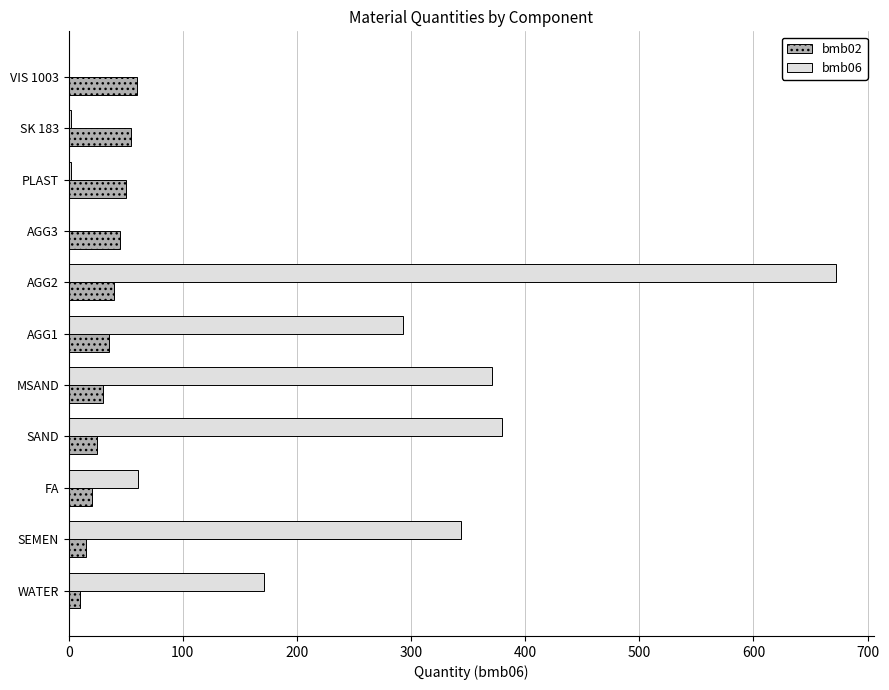

What is the sum of all bmb02 values?

385.0